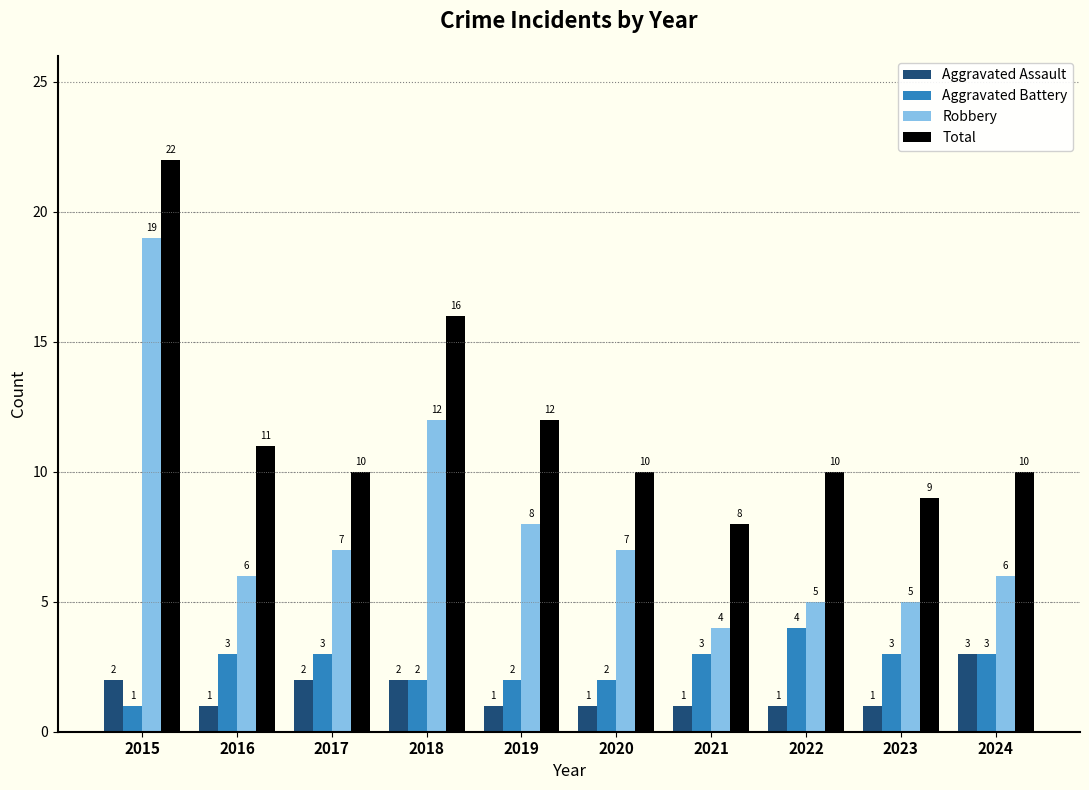

Rank the series by their maximum value, from highest to lowest.

Total, Robbery, Aggravated Battery, Aggravated Assault